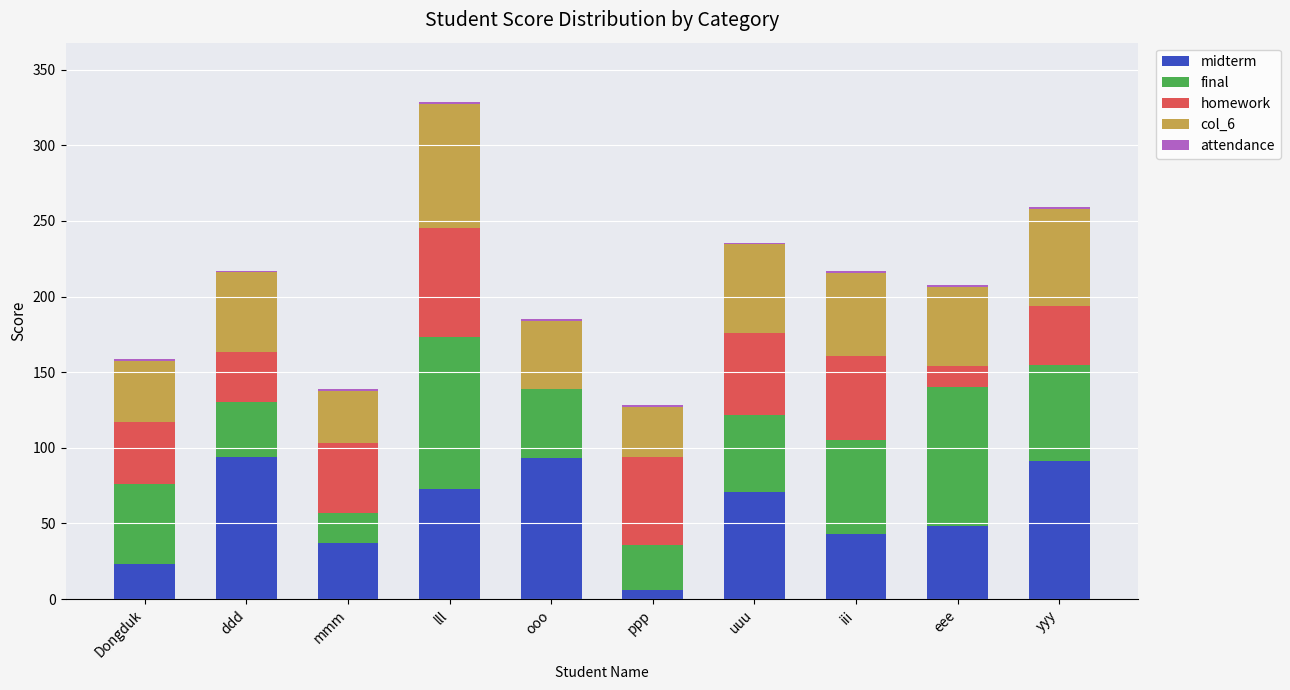

At which category is the sum across all series the highest?

lll